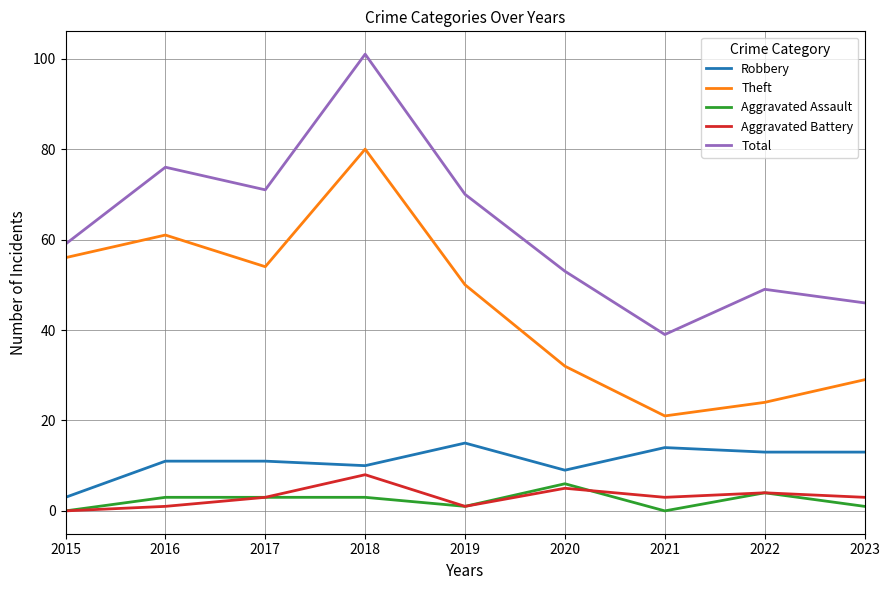

Read the Aggravated Assault value at 2018.

3